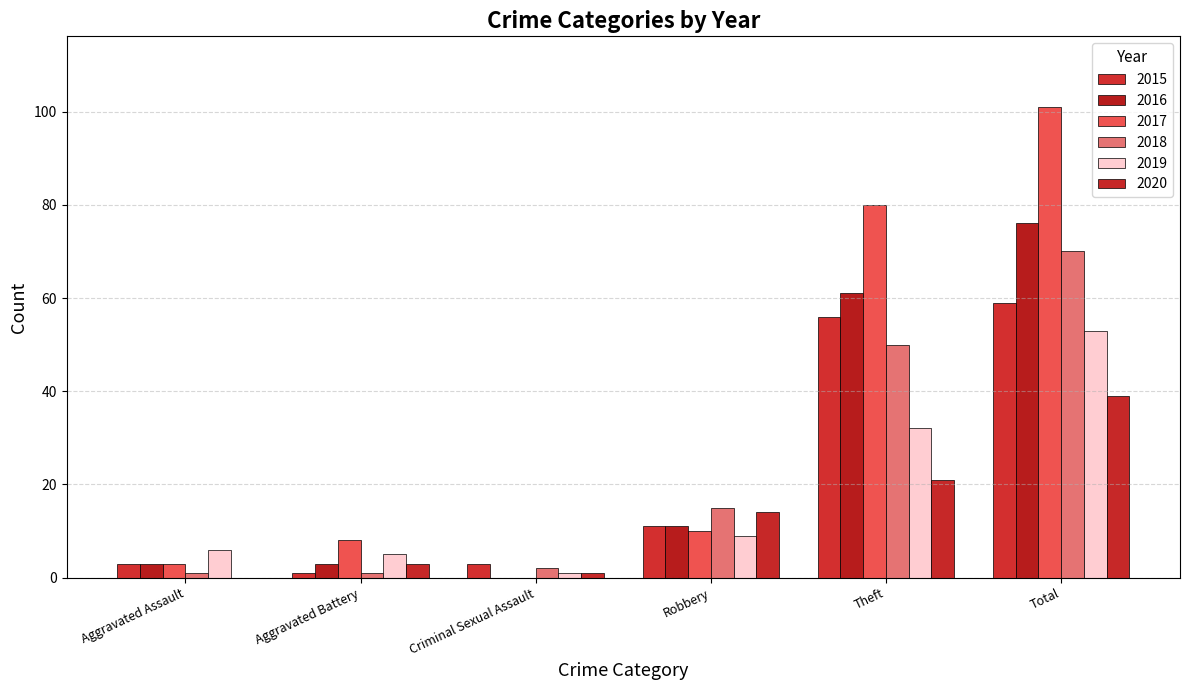

Are the bars horizontal?

No